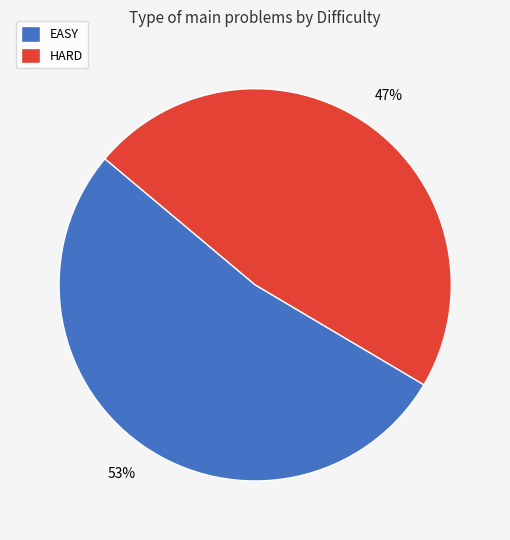

Which category has the biggest portion of the pie?

EASY